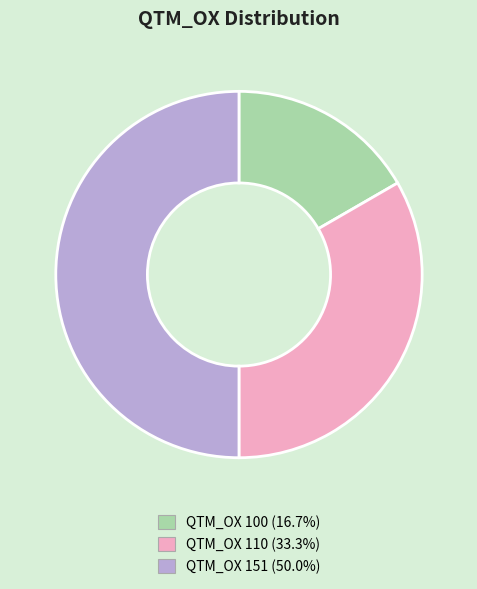

Approximately how many times larger is the value at QTM_OX 110 compared to QTM_OX 100?

2.0